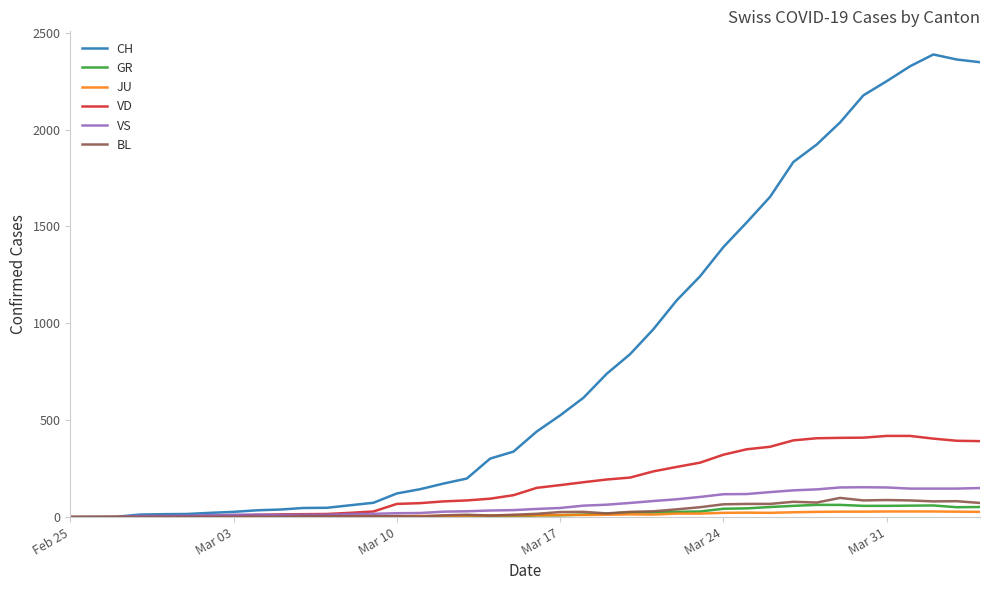

Which series has the largest range (max minus min)?

CH